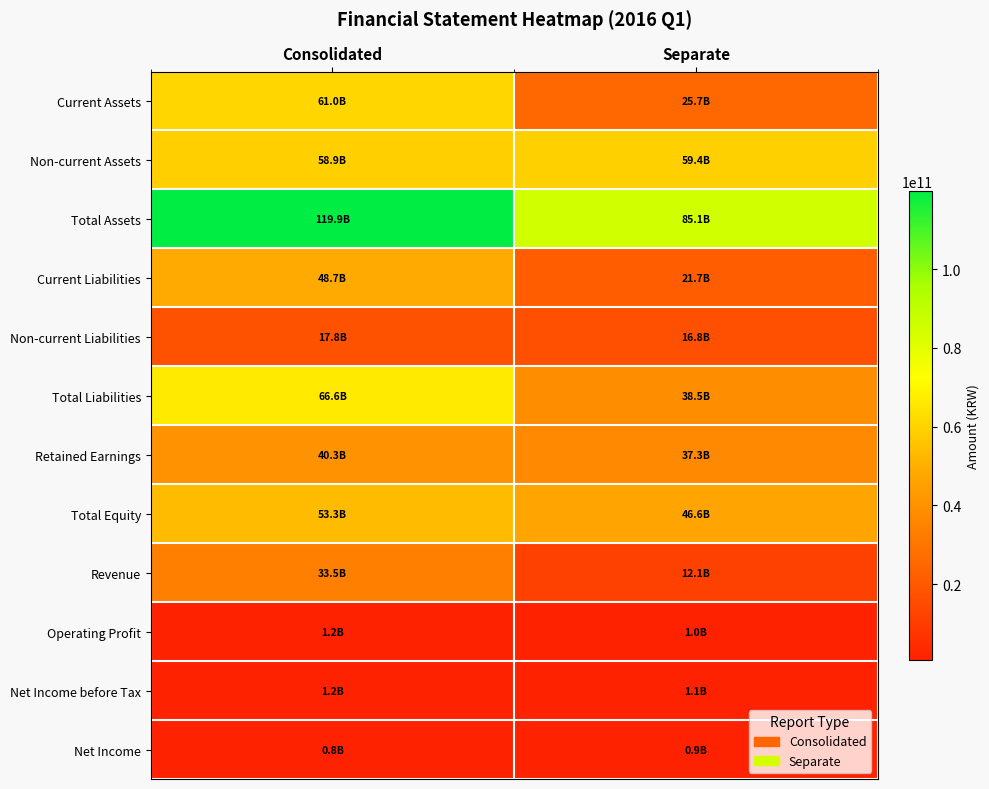

What is the total value across all series at Separate?

346065970498